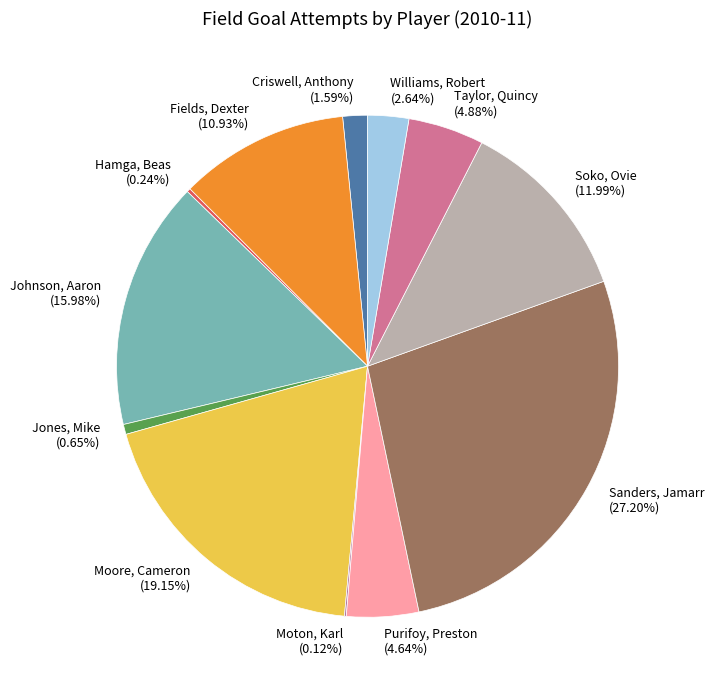

Combined, do Fields, Dexter and Williams, Robert account for over 50%?

No